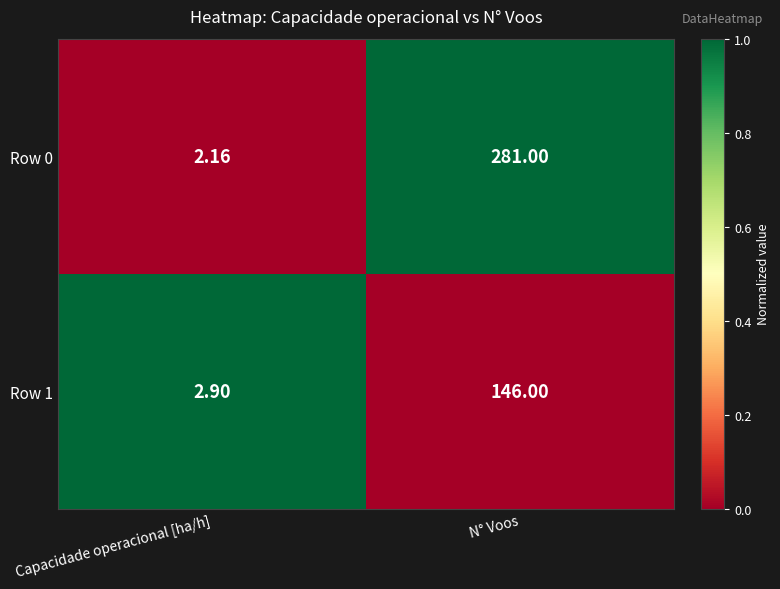

At which label is Row 0 closest to 141?

Capacidade operacional [ha/h]